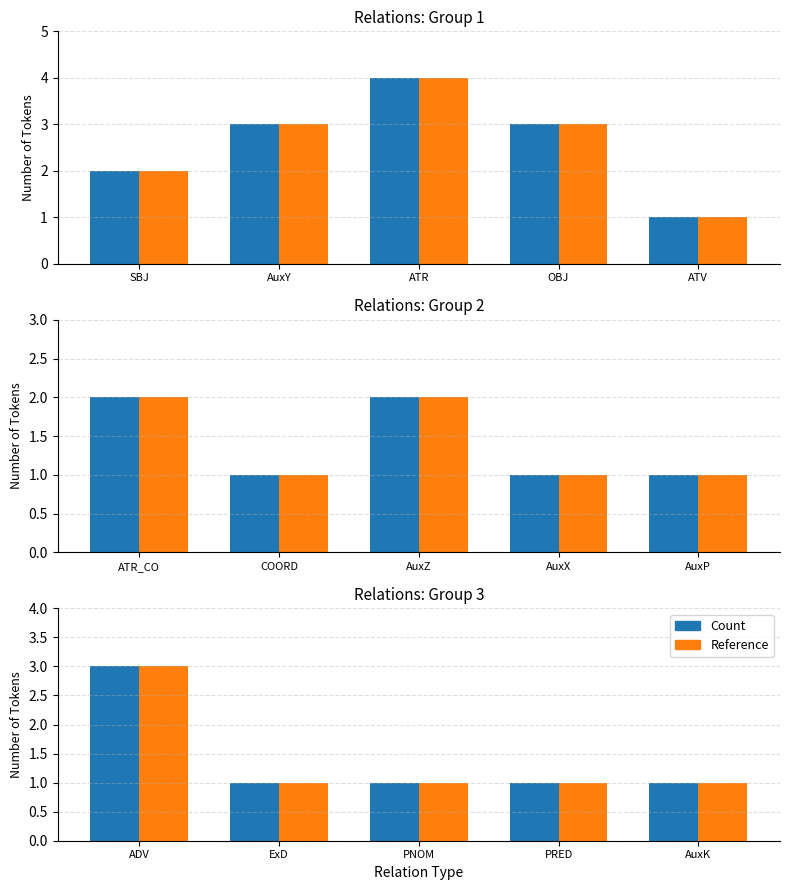

What are all the series names shown in the legend?

Count, Reference